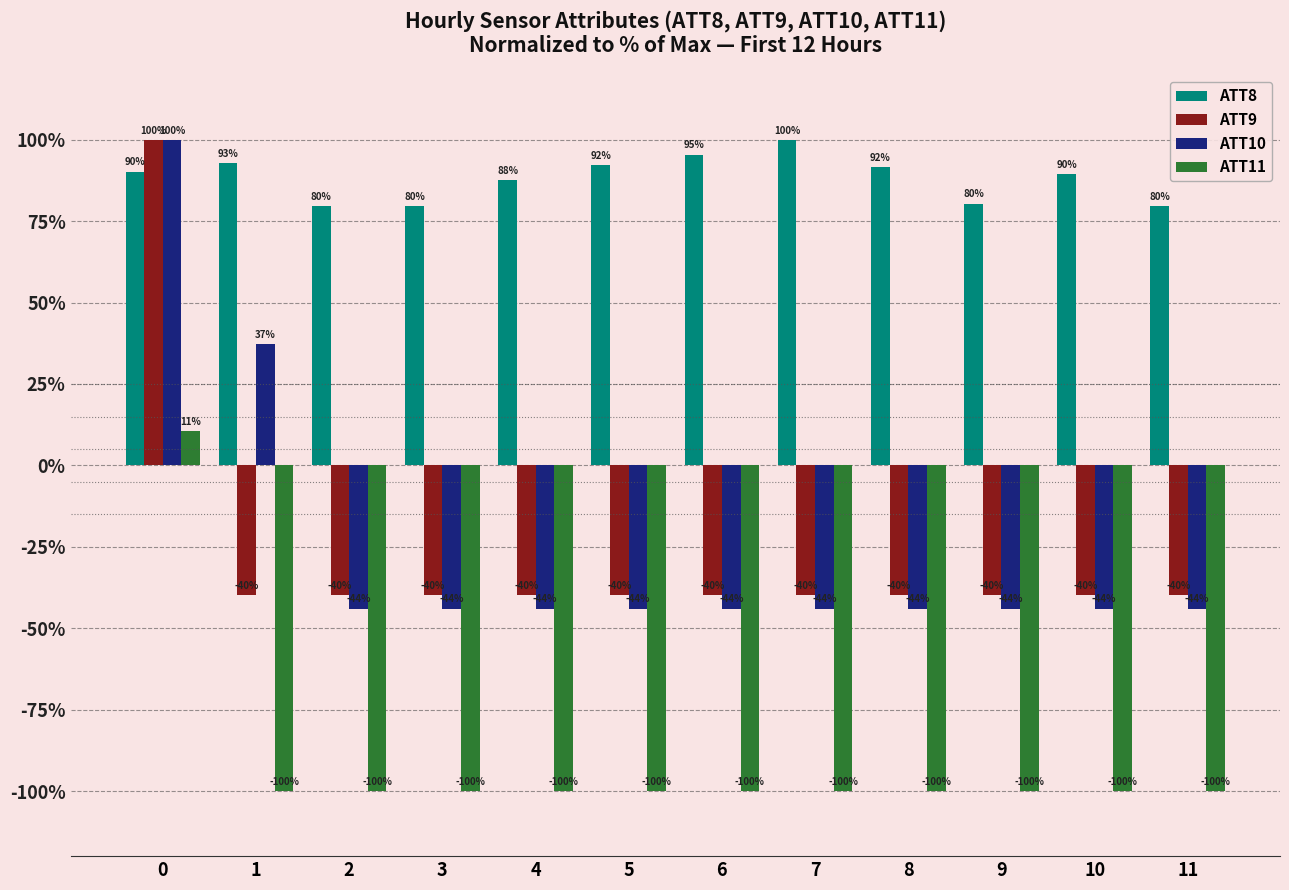

What is the lowest value of the ATT10 series?

-44.0